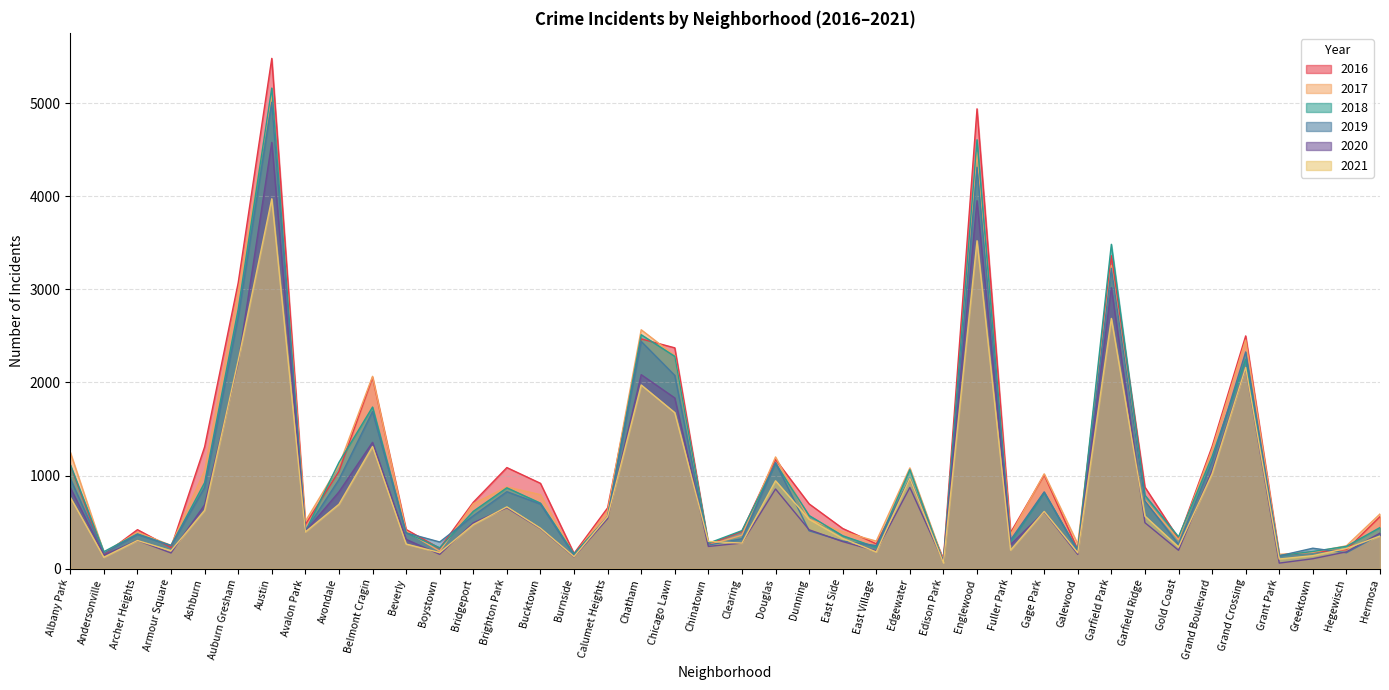

What is the total value across all series at Austin?

29297